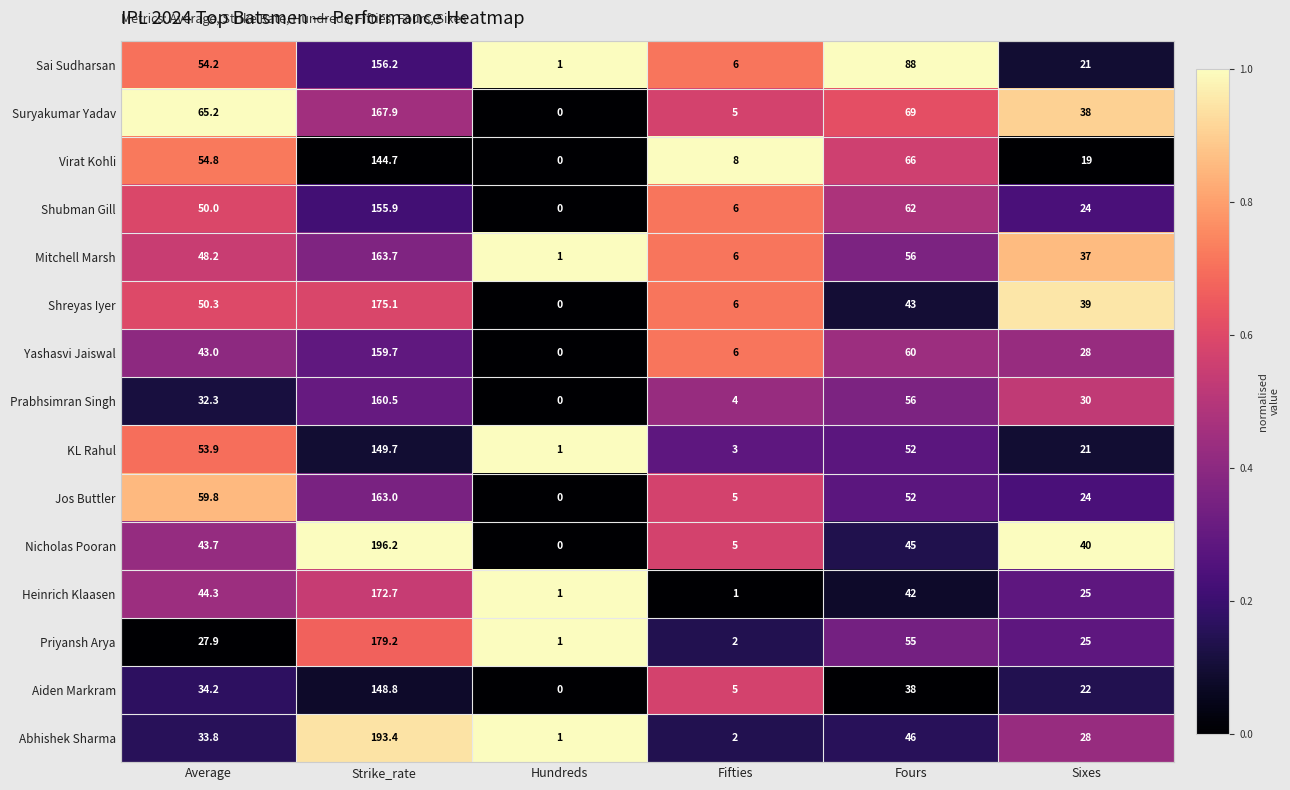

List the series in order of their peak value, lowest first.

Virat Kohli, Aiden Markram, KL Rahul, Shubman Gill, Sai Sudharsan, Yashasvi Jaiswal, Prabhsimran Singh, Jos Buttler, Mitchell Marsh, Suryakumar Yadav, Heinrich Klaasen, Shreyas Iyer, Priyansh Arya, Abhishek Sharma, Nicholas Pooran